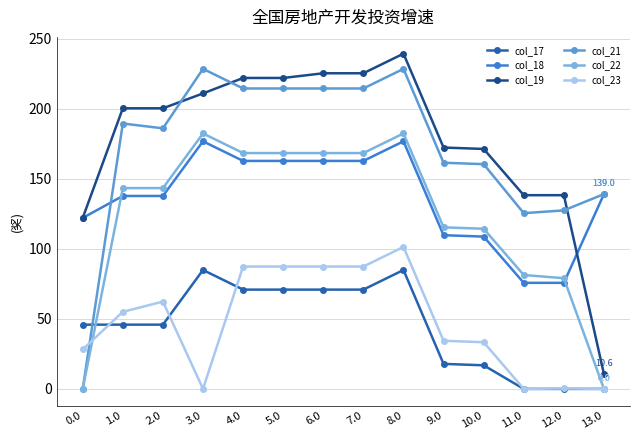

Is this an area chart (filled region under the line)?

No